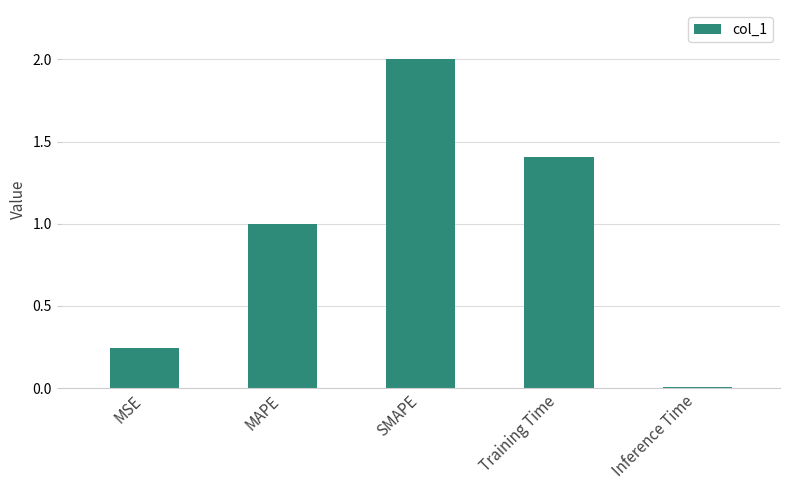

Rank the categories by value from lowest to highest.

Inference Time, MSE, MAPE, Training Time, SMAPE